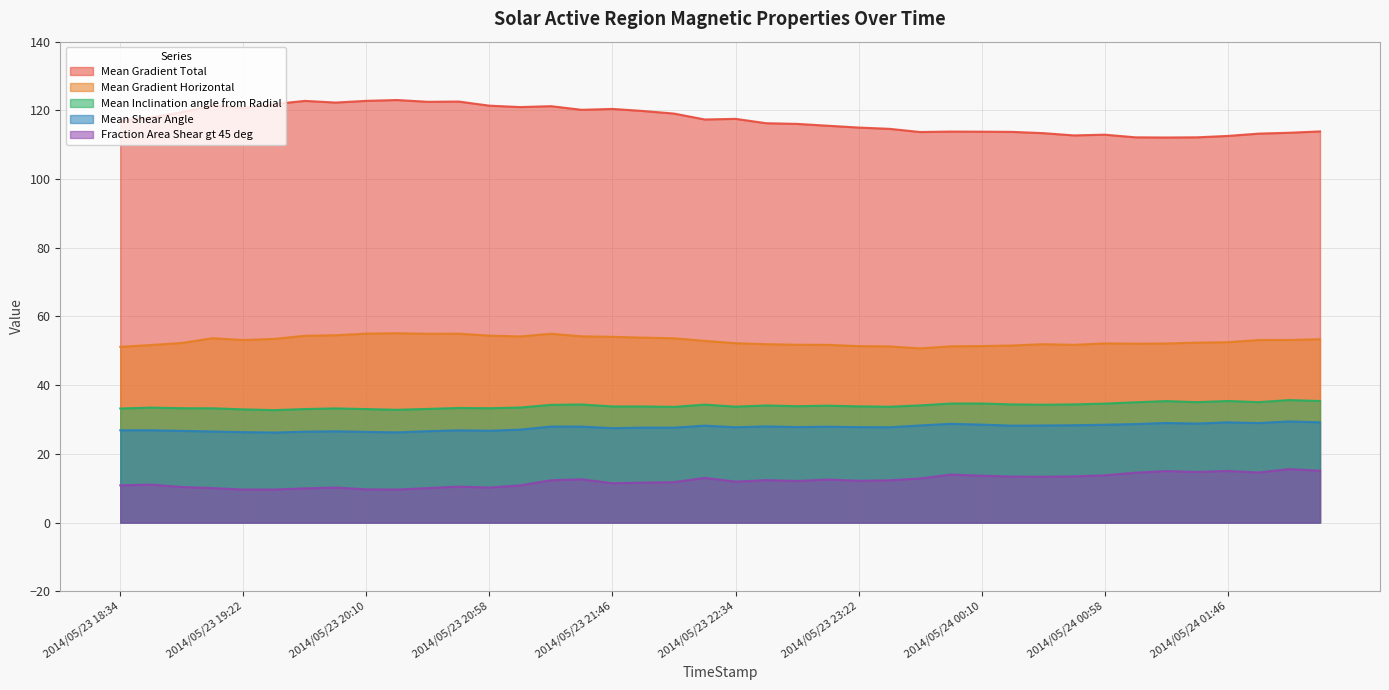

Is it true that Mean Inclination angle from Radial equals 58.9 at 2014/05/24 00:22?

False